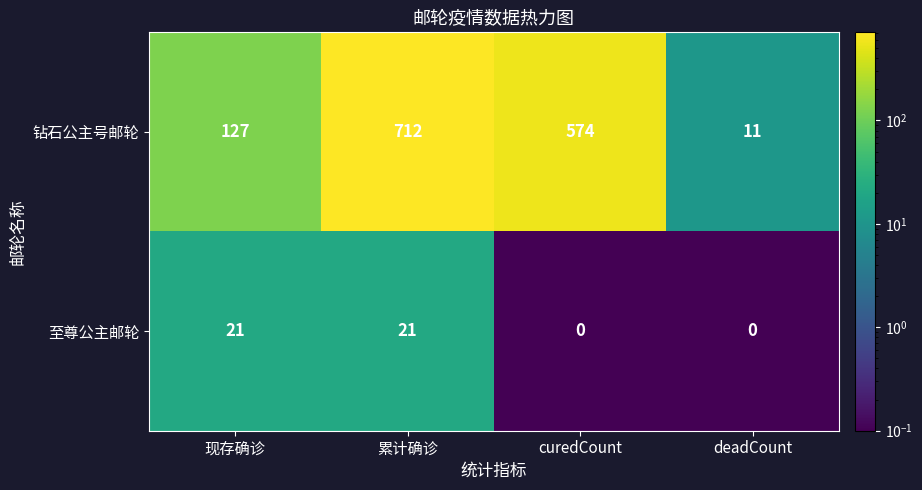

List the labels in order of 钻石公主号邮轮 value, smallest first.

deadCount, 现存确诊, curedCount, 累计确诊